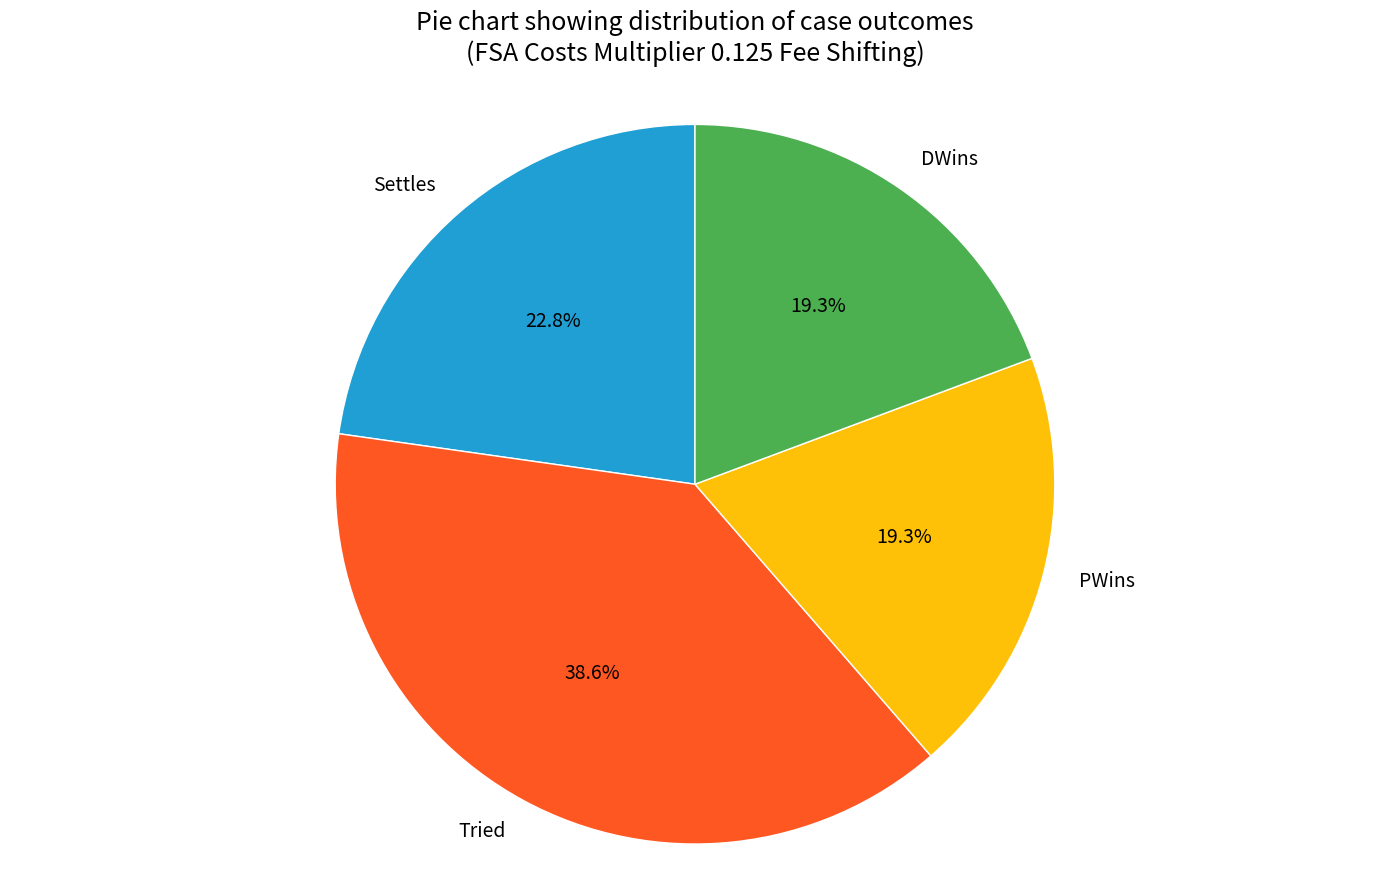

What is the largest slice in the pie chart?

Tried